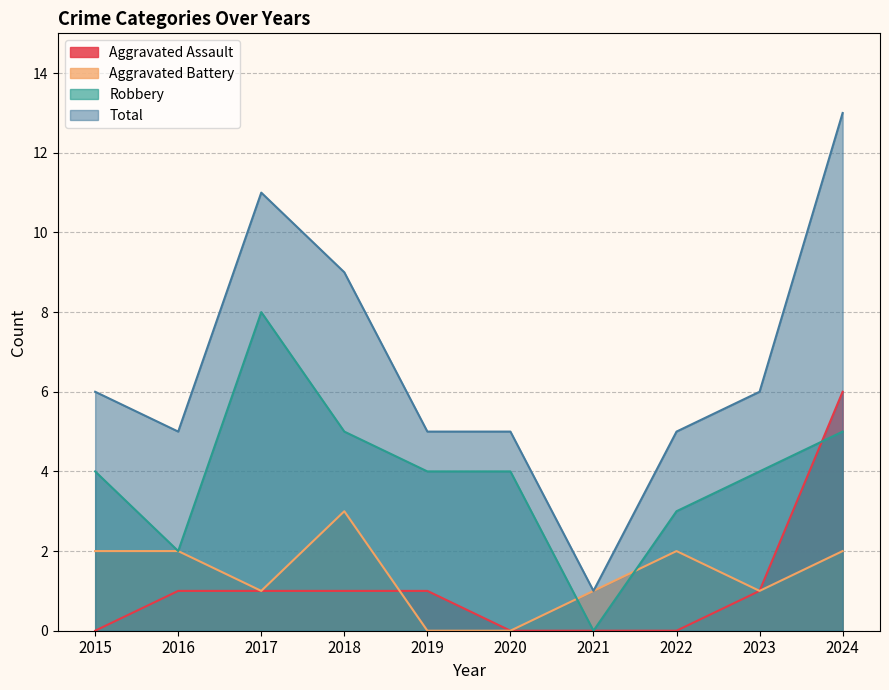

Reading right to left, list all the values displayed in this chart.

Aggravated Assault: 2024=6	2023=1	2022=0	2021=0	2020=0	2019=1	2018=1	2017=1	2016=1	2015=0
Aggravated Battery: 2024=2	2023=1	2022=2	2021=1	2020=0	2019=0	2018=3	2017=1	2016=2	2015=2
Robbery: 2024=5	2023=4	2022=3	2021=0	2020=4	2019=4	2018=5	2017=8	2016=2	2015=4
Total: 2024=13	2023=6	2022=5	2021=1	2020=5	2019=5	2018=9	2017=11	2016=5	2015=6